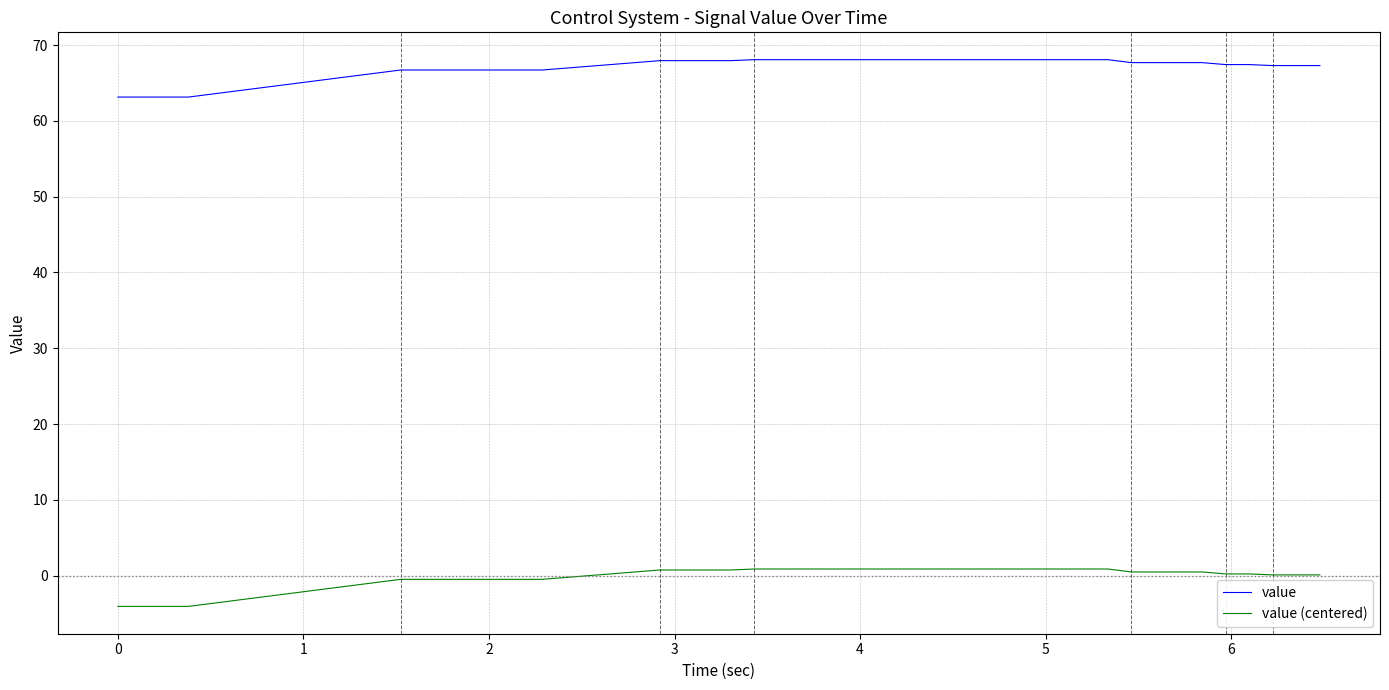

Which series has the largest total across all categories?

value